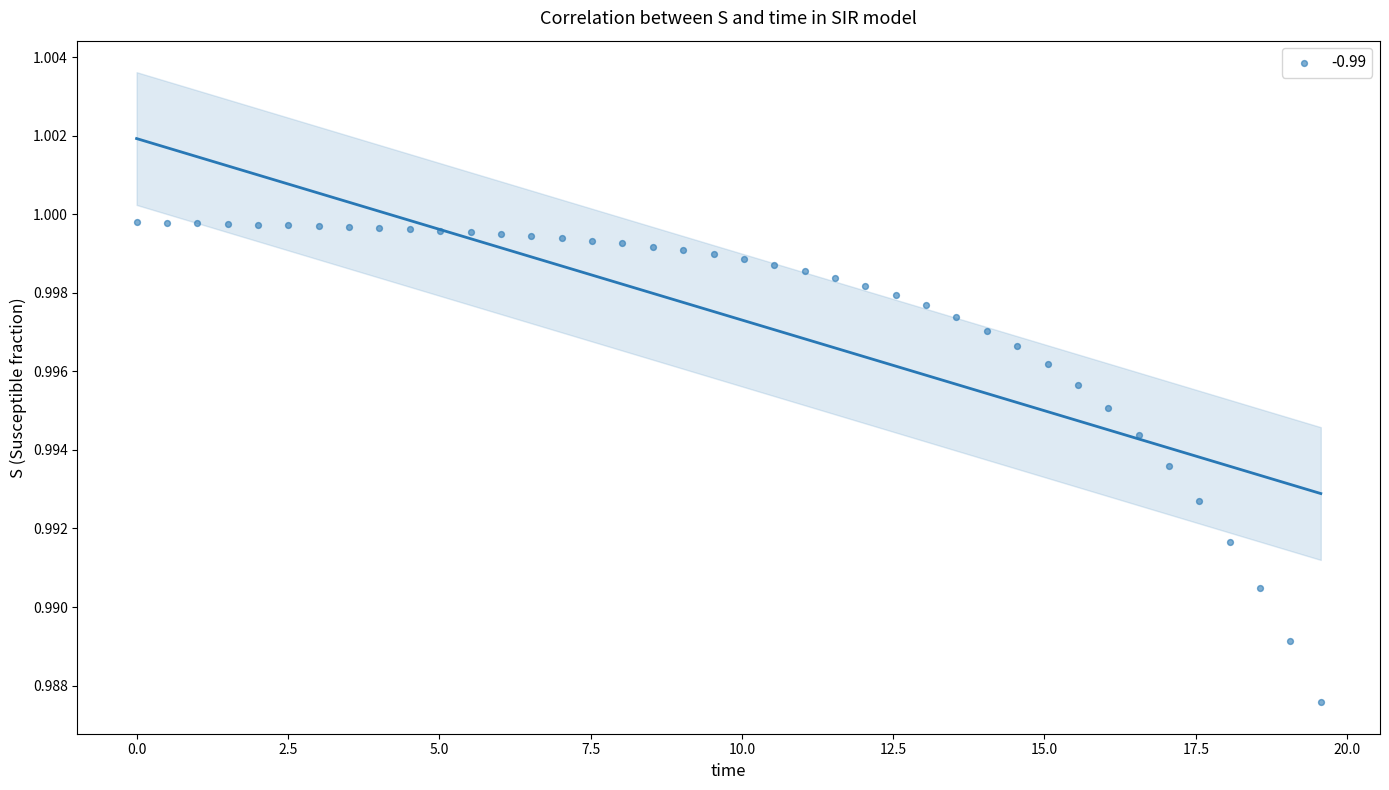

What is the range of X values (max minus min)?

19.6